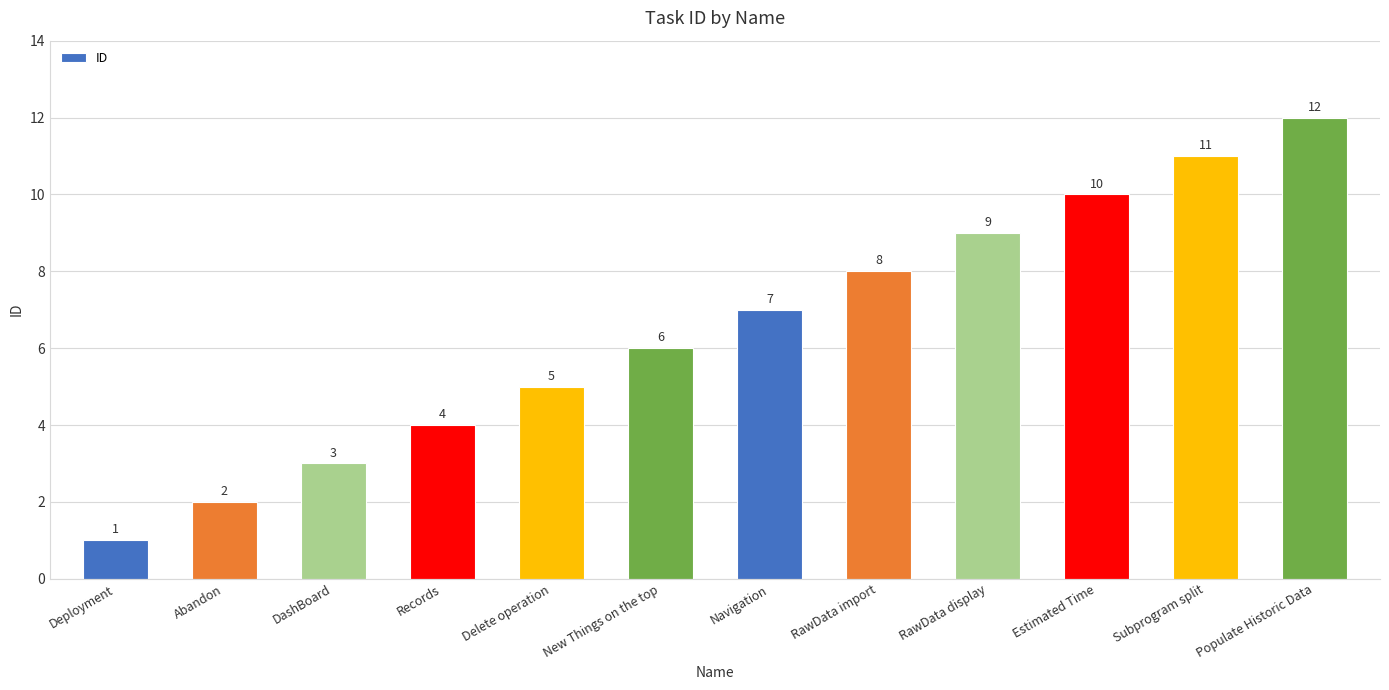

The chart shows a value of 8 at RawData import. True or false?

True